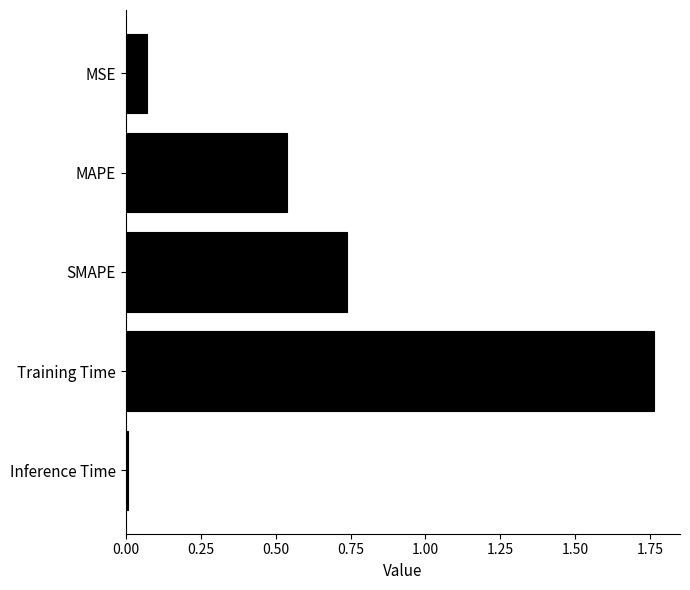

What position from the bottom is MAPE?

4